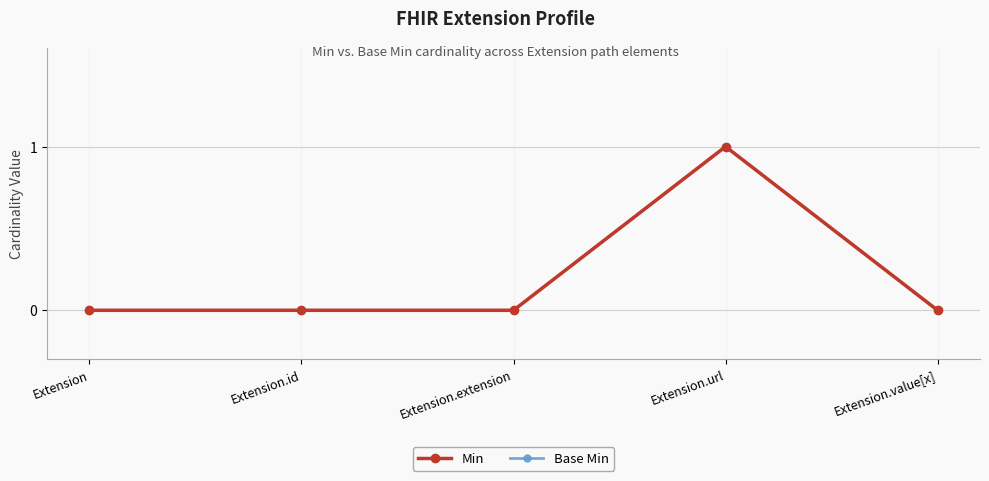

What is the difference between the maximum and minimum values in the Base Min series?

1